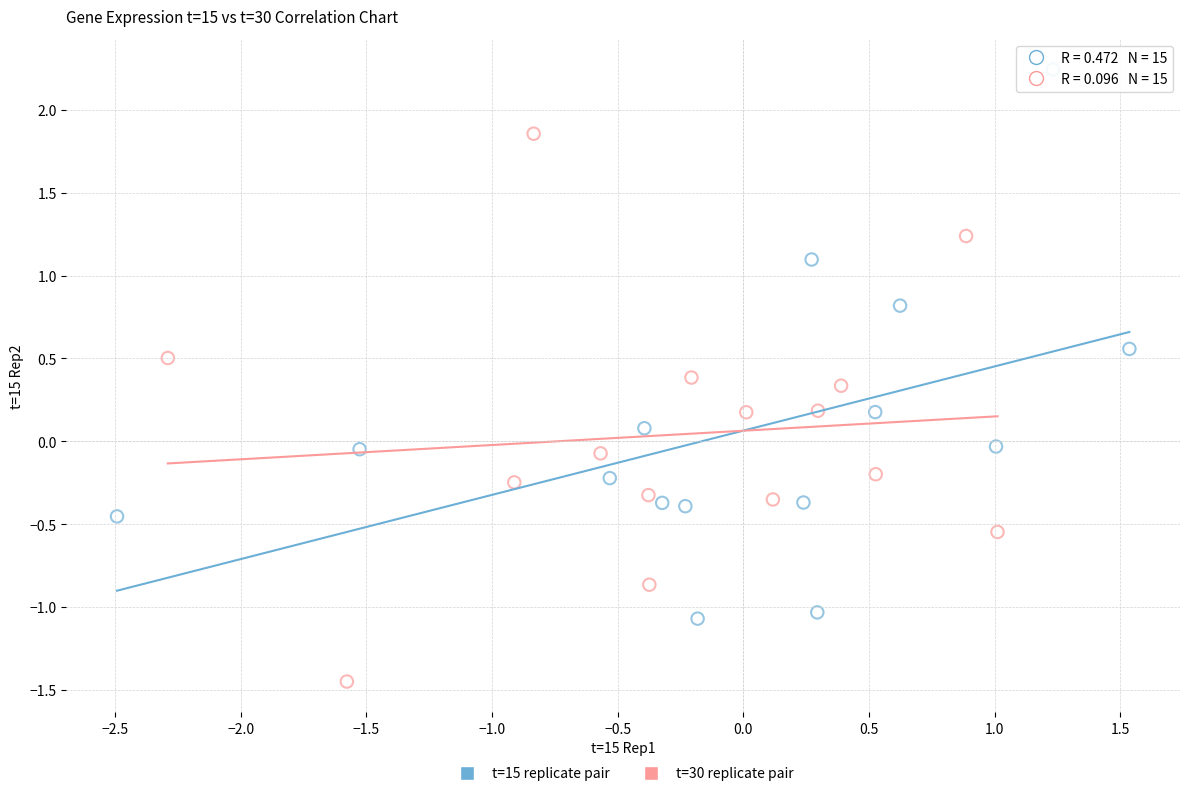

Which series reaches the minimum Y coordinate?

t=30 replicate pair